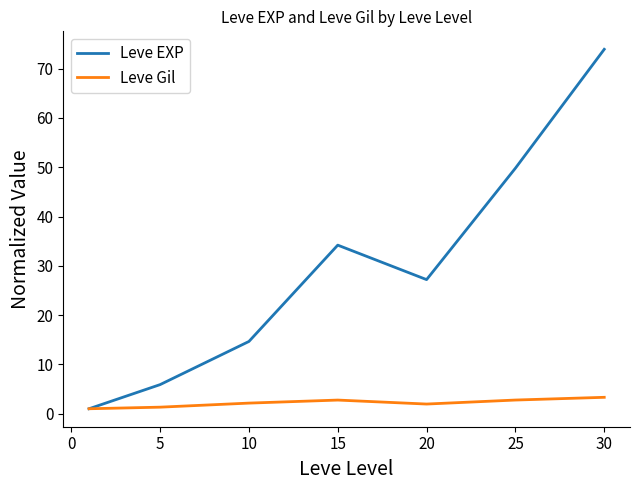

List the series in order of their overall mean, lowest first.

Leve Gil, Leve EXP